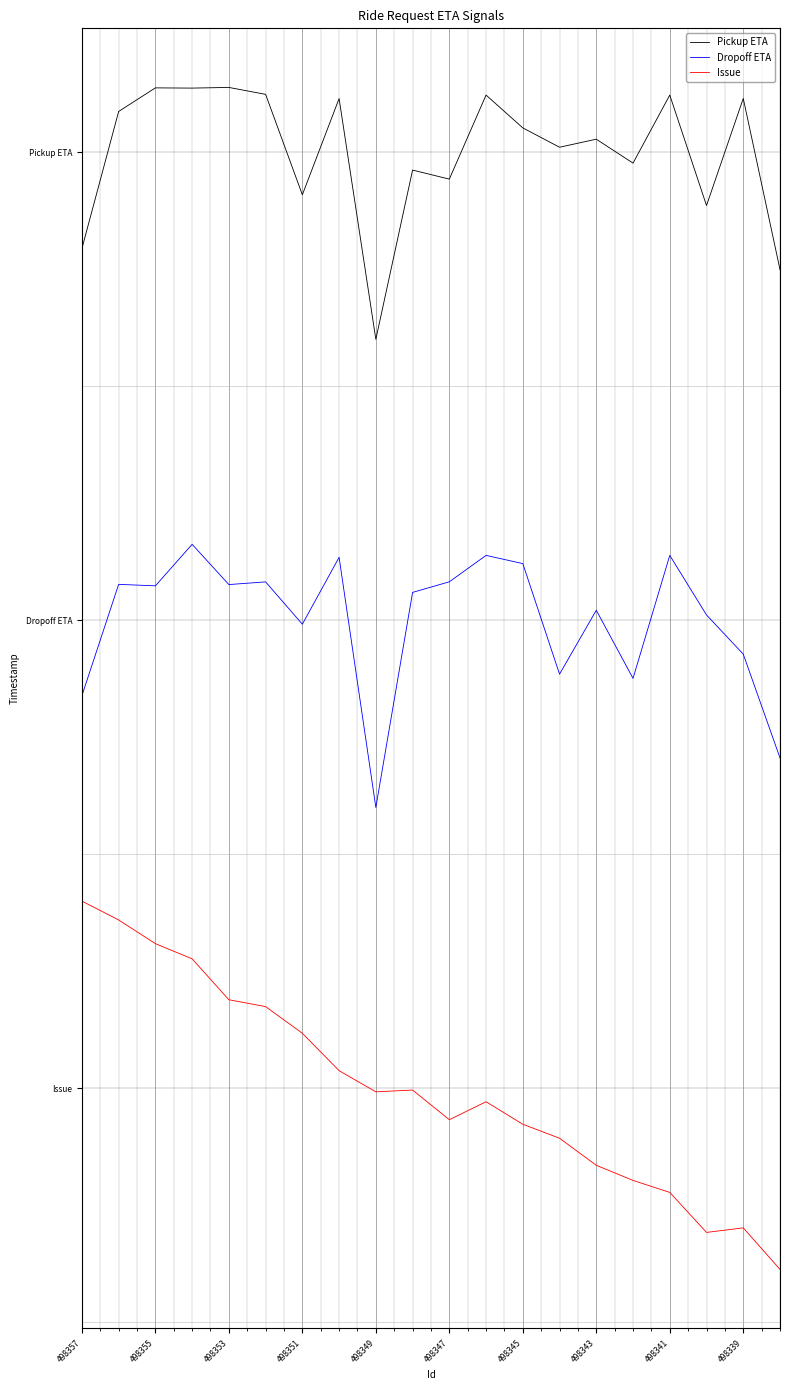

Which series has the widest spread of values?

Issue